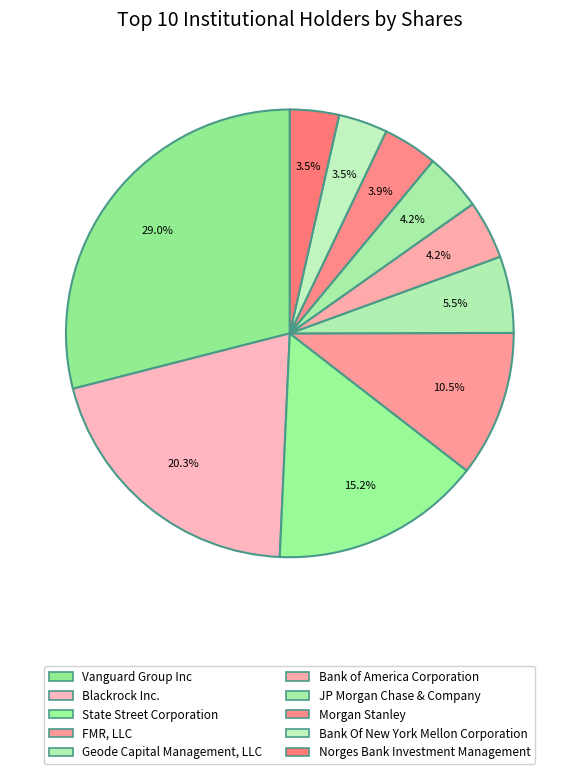

The Norges Bank Investment Management slice represents 4% of the pie. True or false?

True